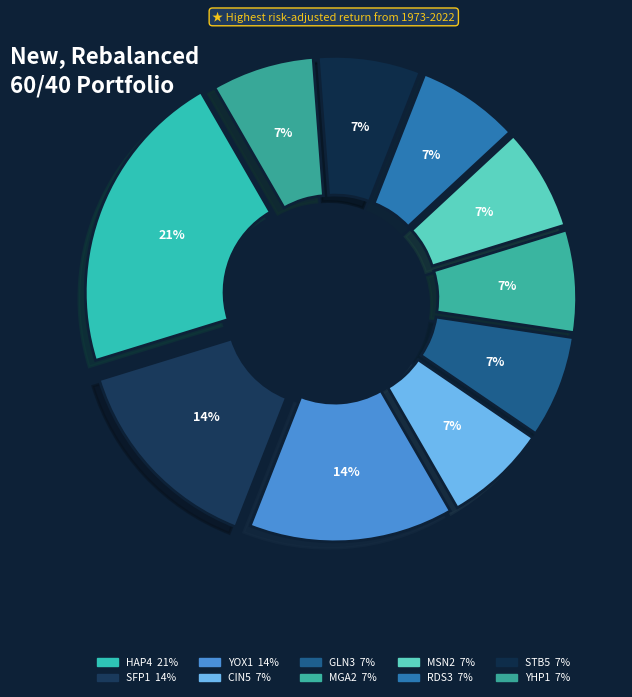

Is there a majority slice in this chart?

No